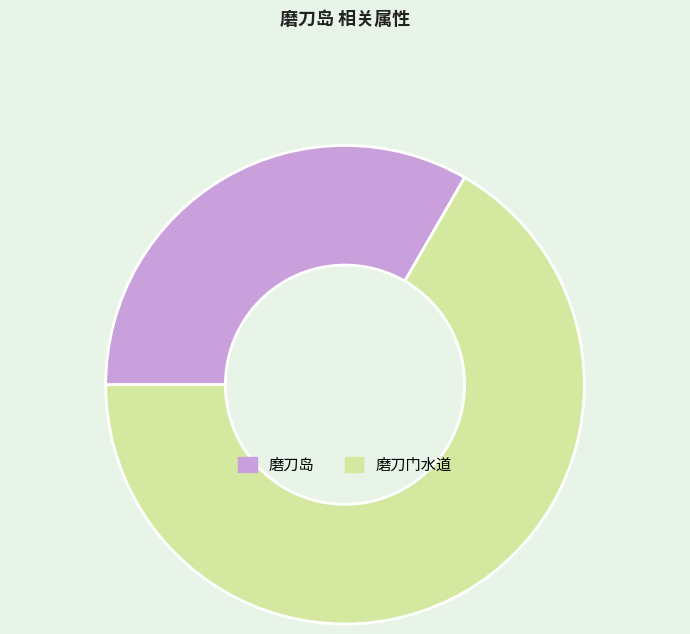

Which category has the smallest portion of the pie?

磨刀岛